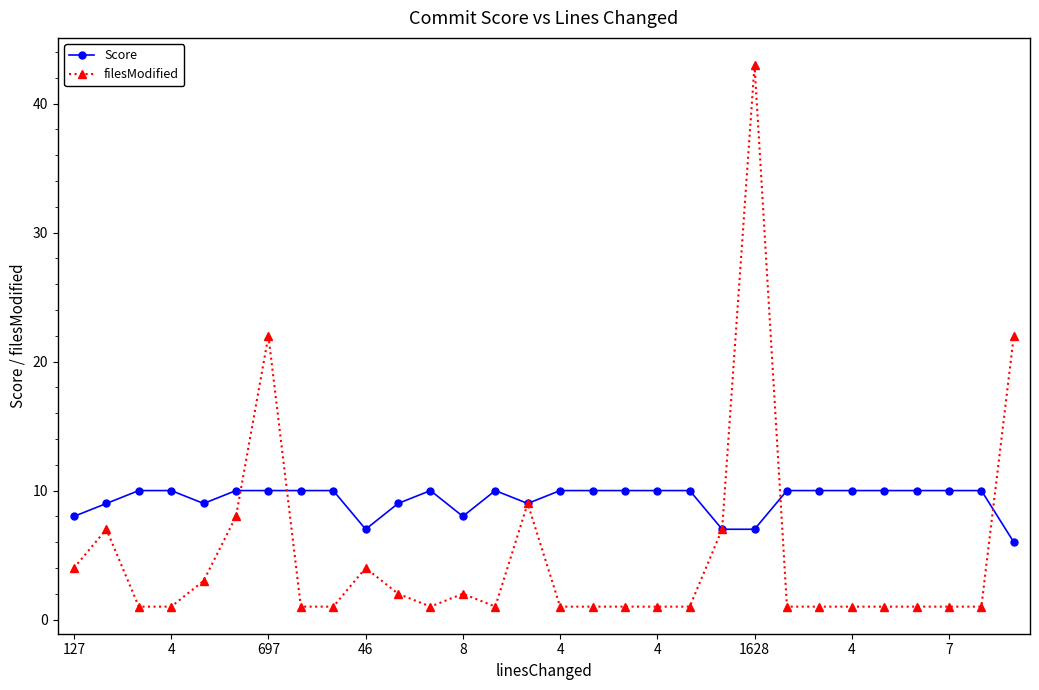

True or false: filesModified has more than 2 interior local peaks.

True